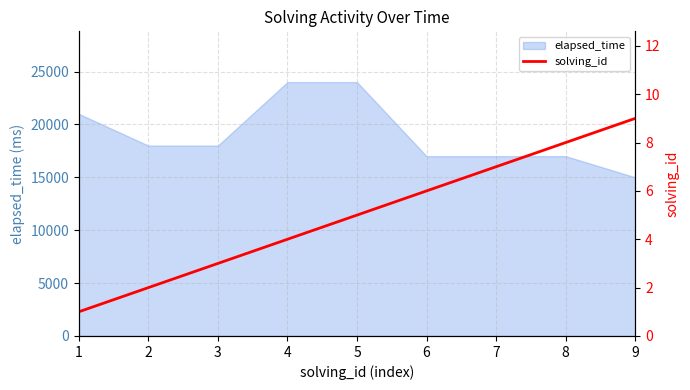

Between 8 and 6, which is larger?

8